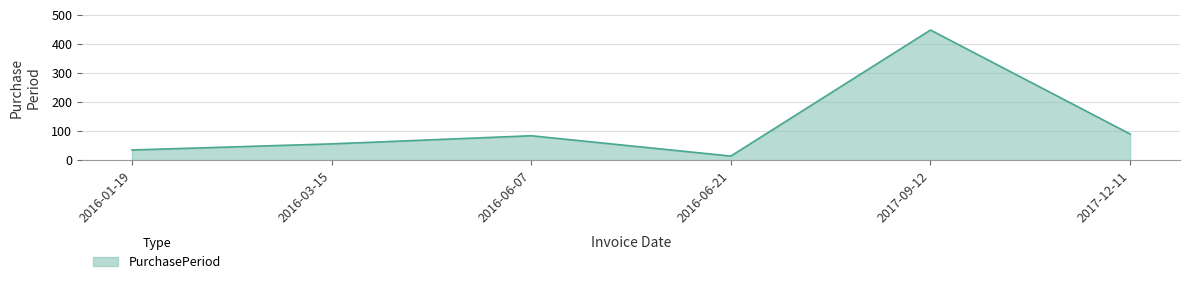

The value at 2016-01-19 is 35. True or false?

True